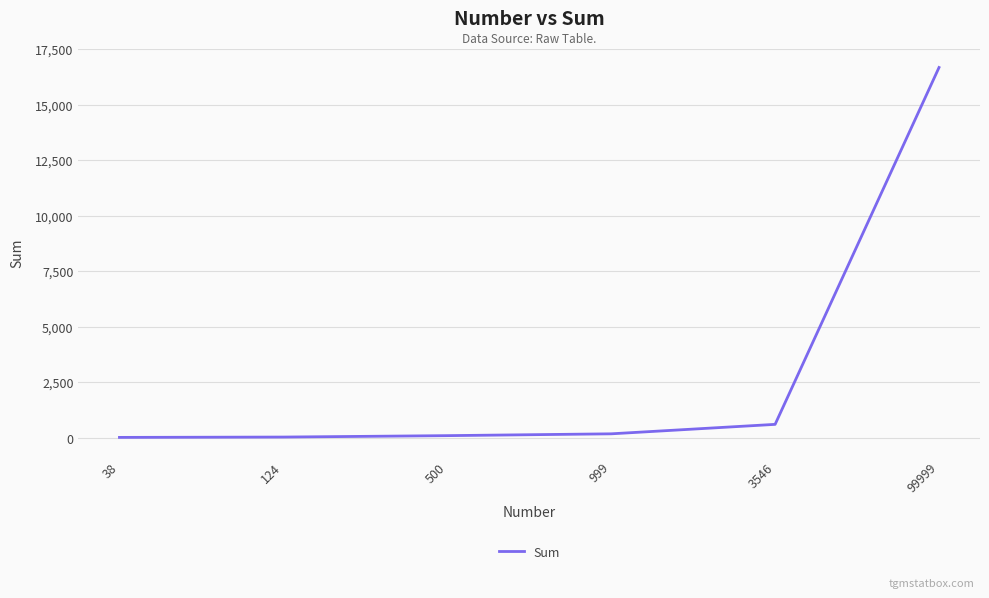

Where is the data nearest to the value 8337?

3546